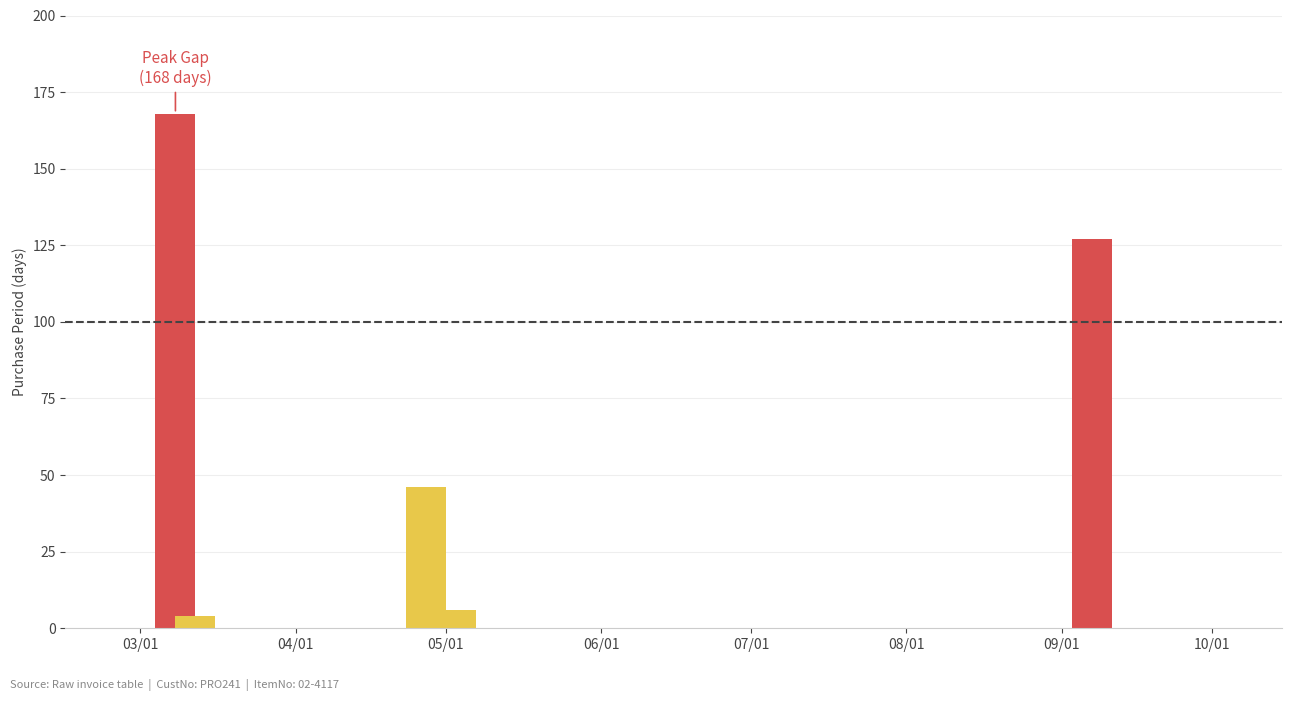

At which category does the chart reach its minimum across all series?

2016-03-12